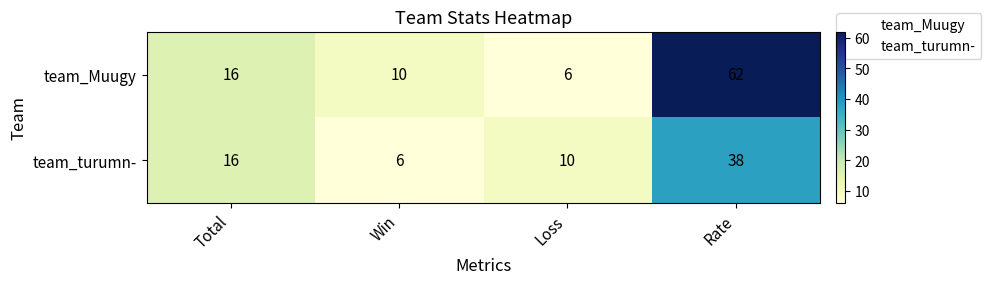

At Win, list the series in order from largest to smallest.

team_Muugy, team_turumn-